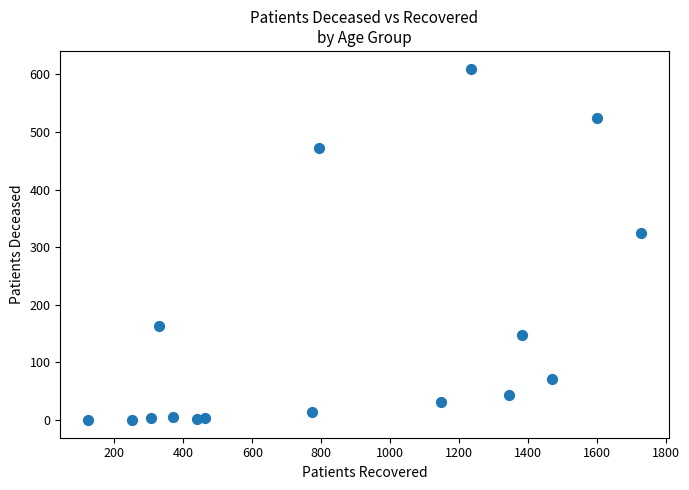

What is the range of X values (max minus min)?

1605